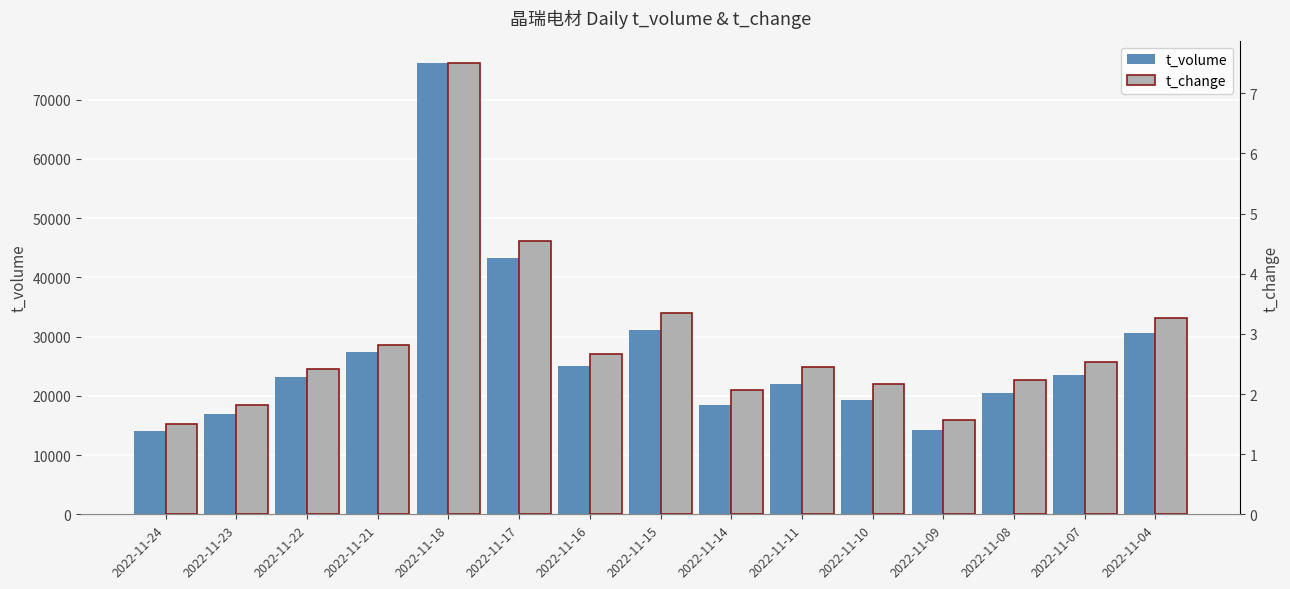

What is the difference between the maximum and minimum values in the t_change series?

6.0